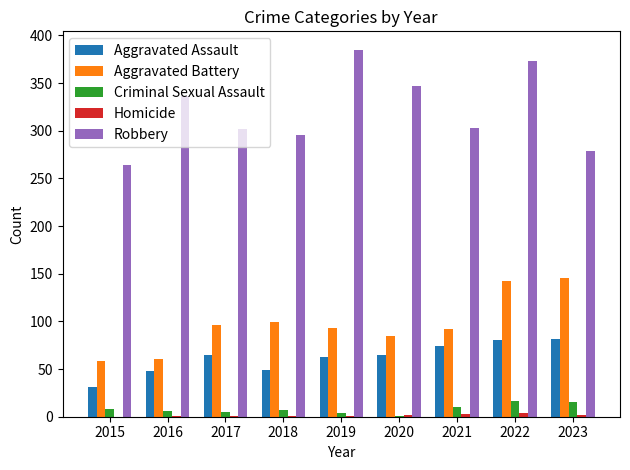

What is the total value across all series at 2022?

616